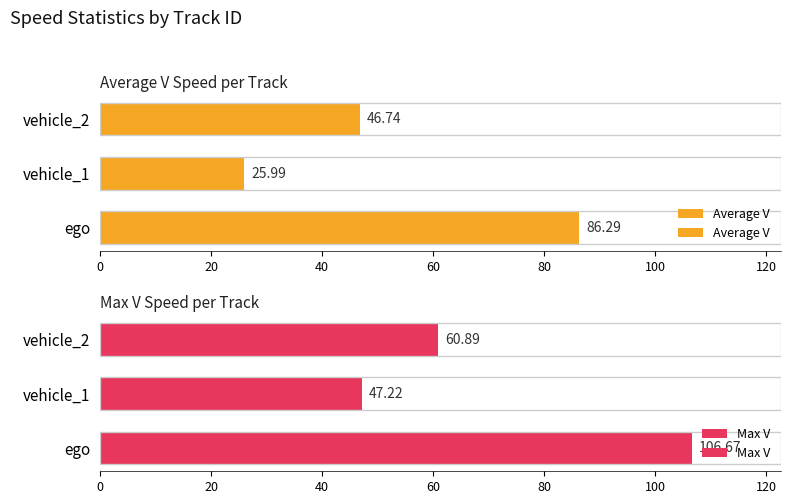

Rank the series at ego from lowest to highest value.

Average V, Max V